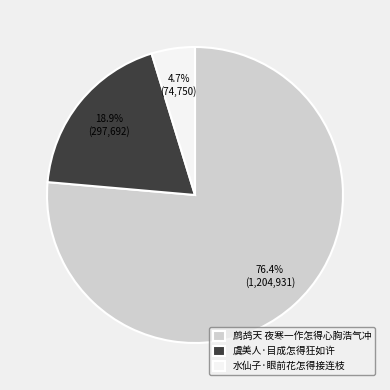

How much of the chart is everything except 虞美人·目成怎得狂如许?

81.1%